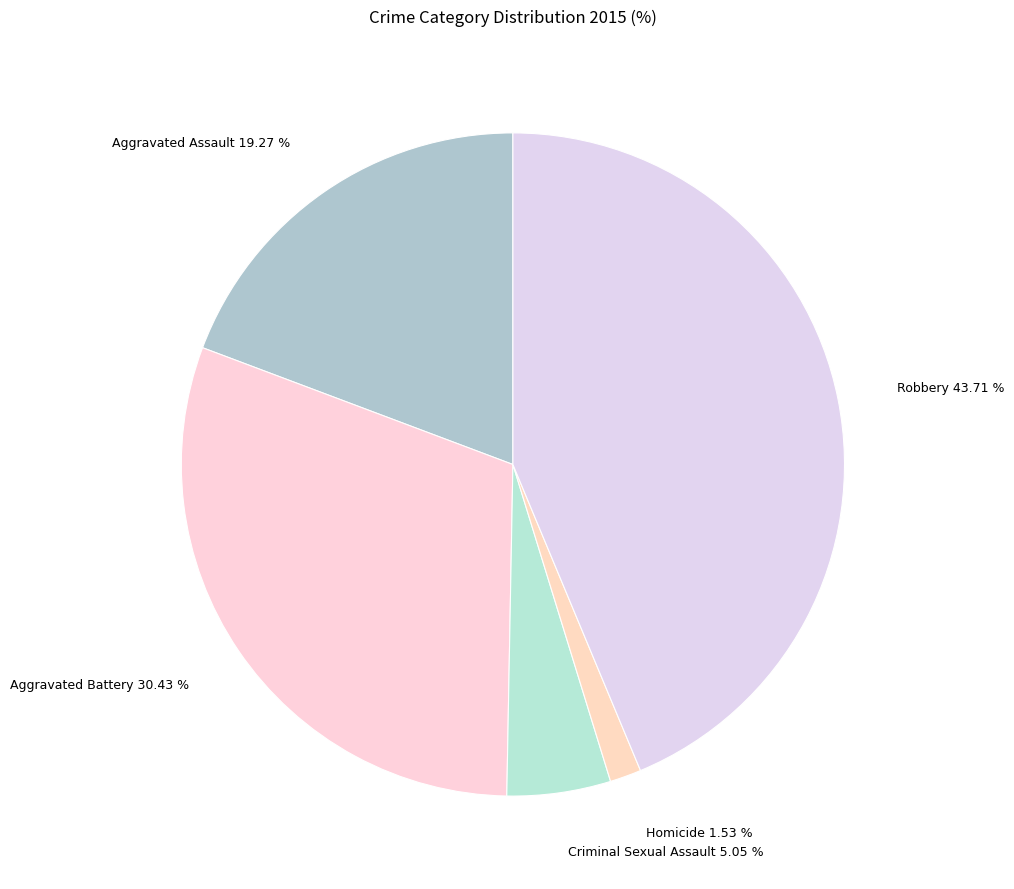

Approximately how many times larger is the value at Robbery compared to Aggravated Battery?

1.4